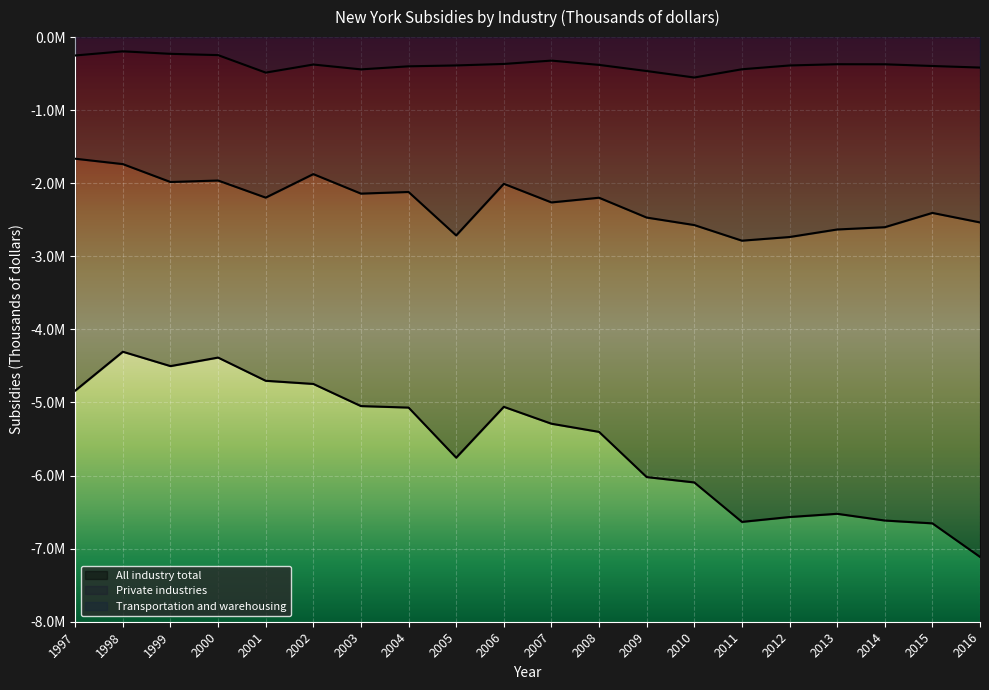

What is the average value of the Private industries series?

-2279881